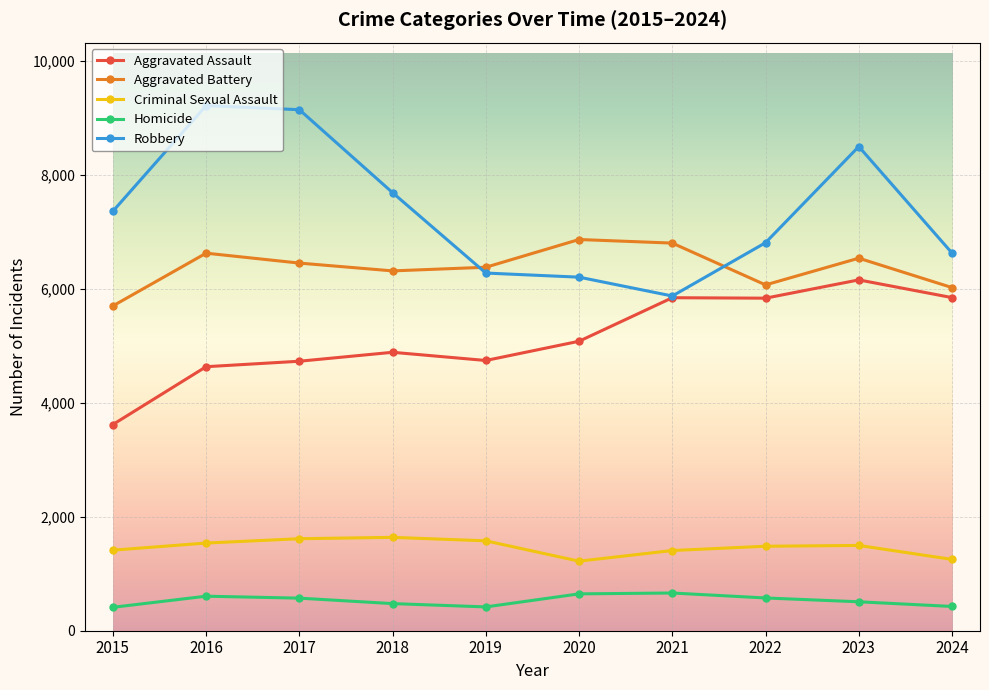

How many categories are shown in the chart?

10